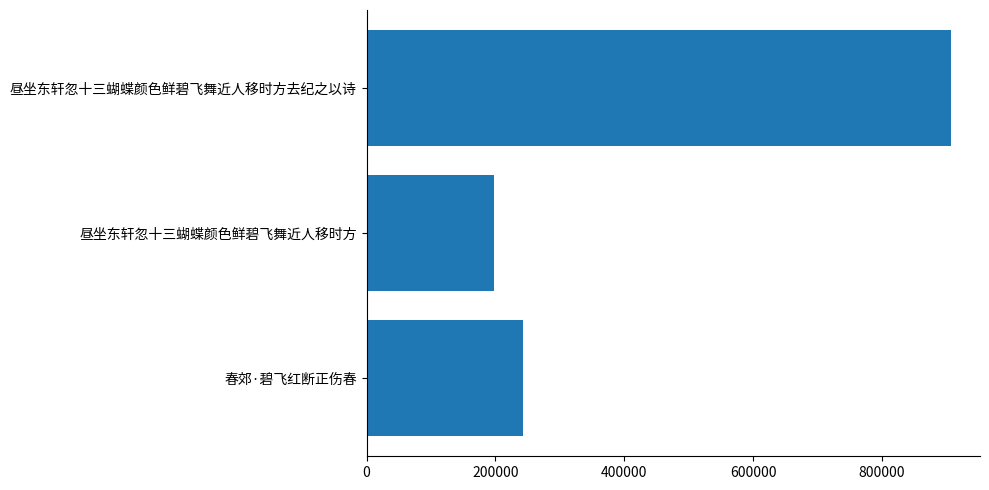

The chart shows a value of 907087 at 昼坐东轩忽十三蝴蝶颜色鲜碧飞舞近人移时方去纪之以诗. True or false?

True